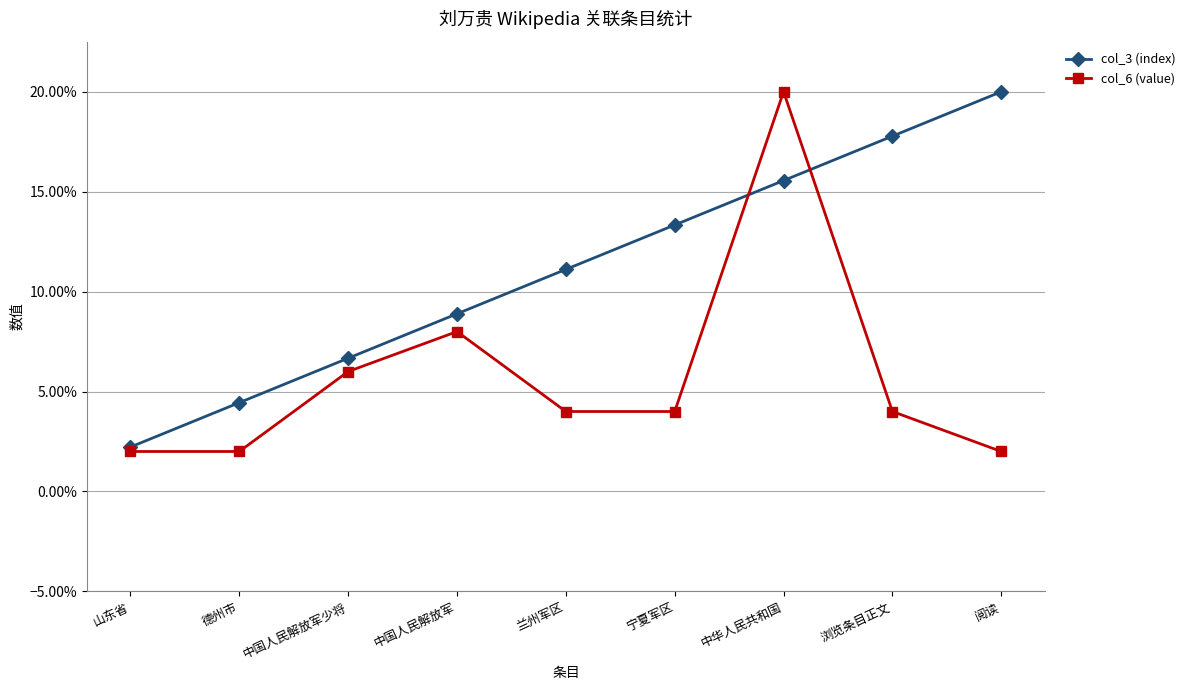

What is the label of the 7th point from the right?

中国人民解放军少将